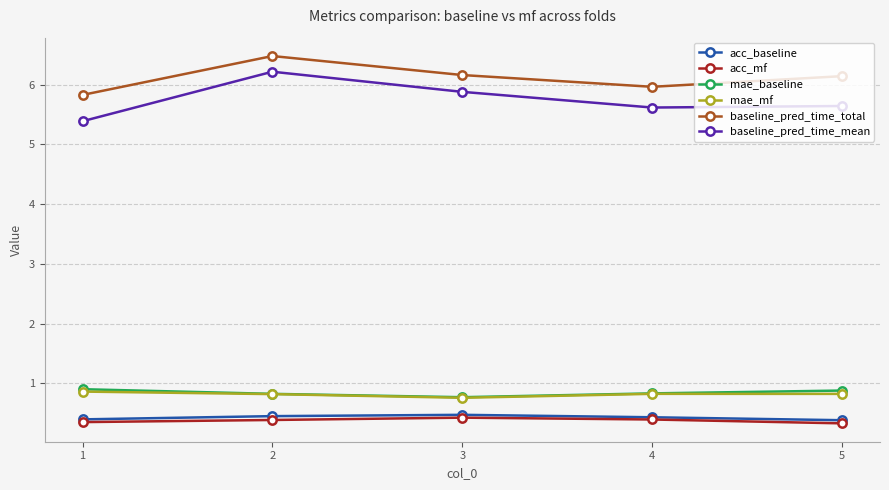

What is the smallest value displayed?

0.3